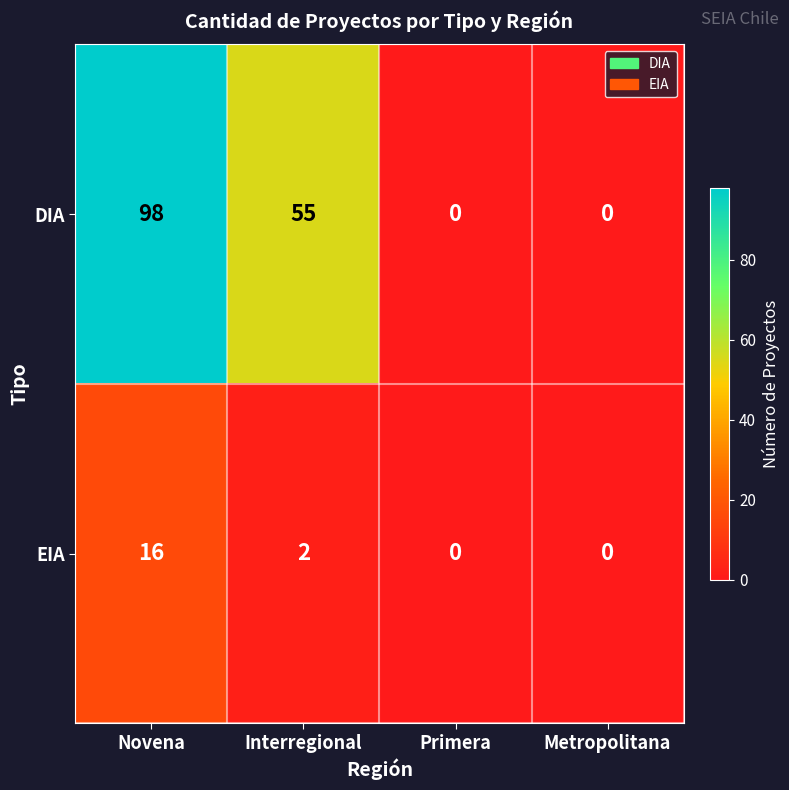

What is the greatest value displayed?

98